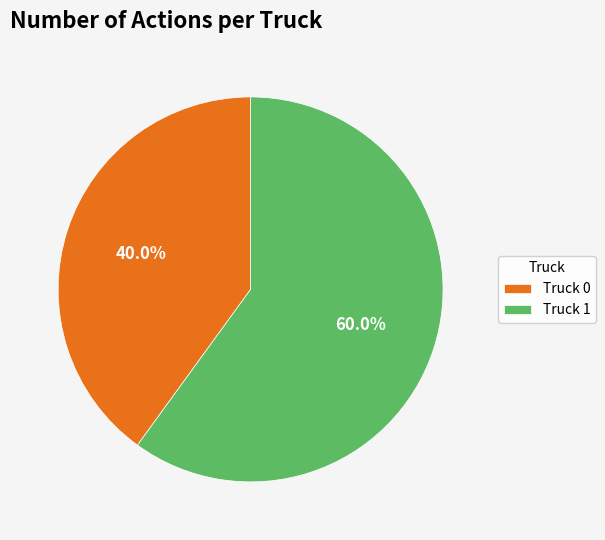

How many slices are in this pie chart?

2